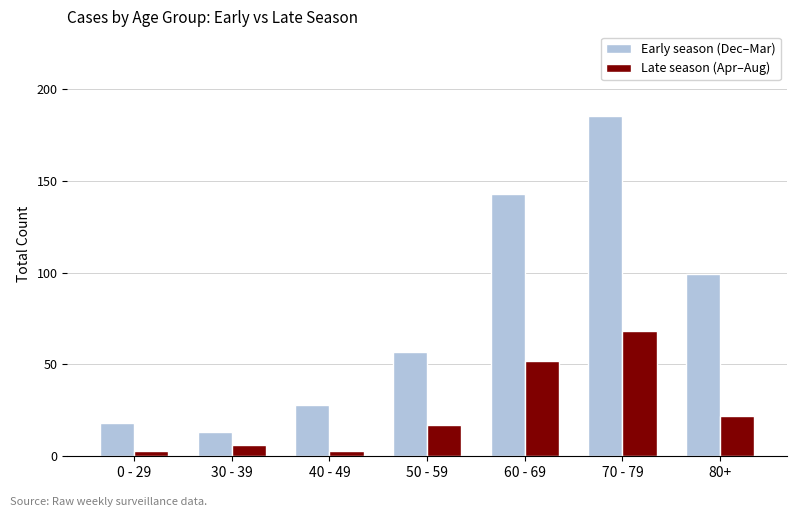

At which label does Early season (Dec–Mar) reach its peak?

70 - 79